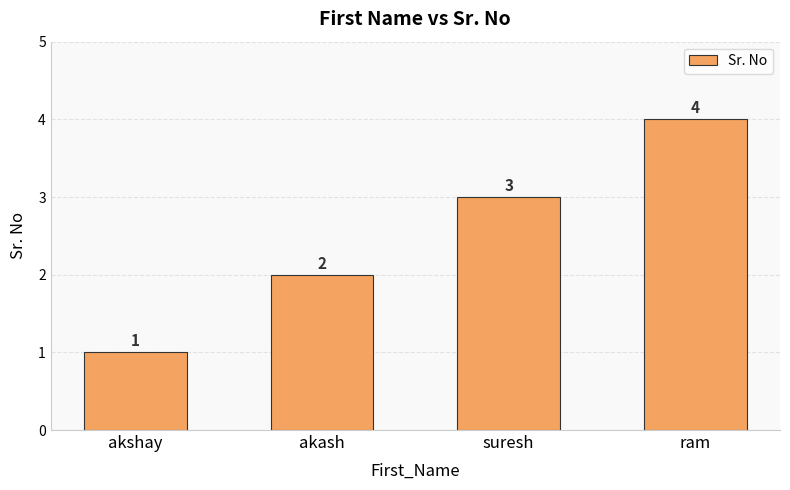

How many data points does each series have?

4